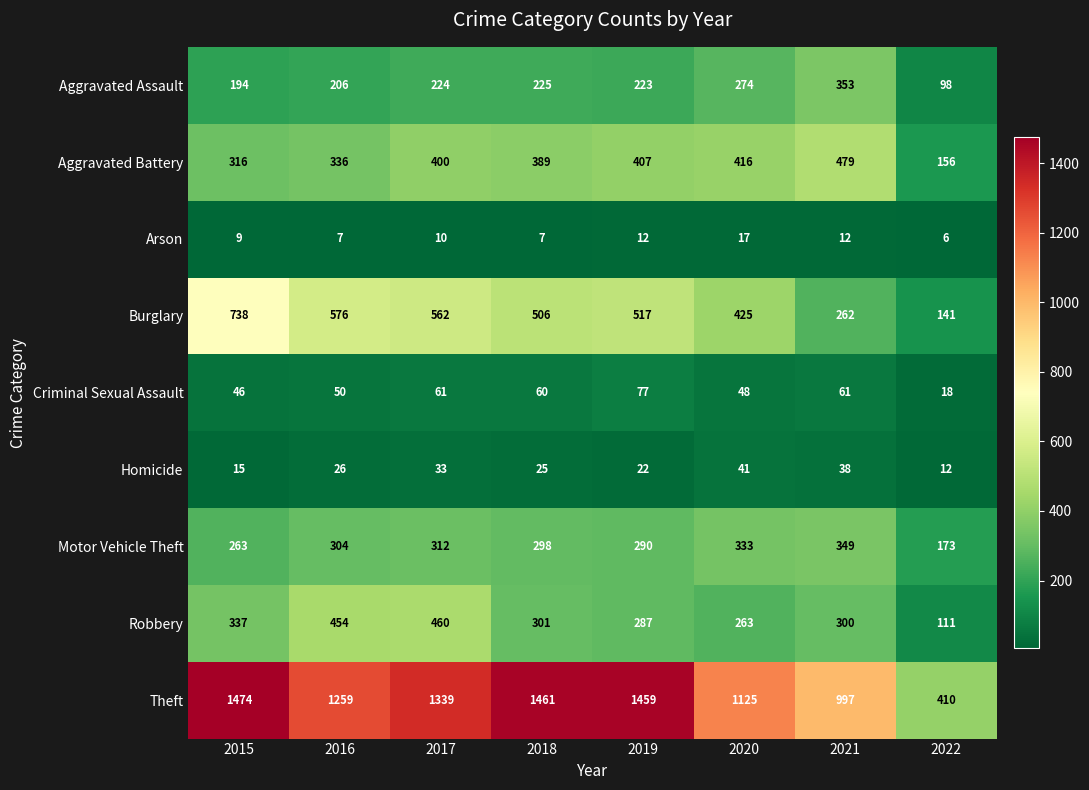

Which category has the highest value across all series?

2015